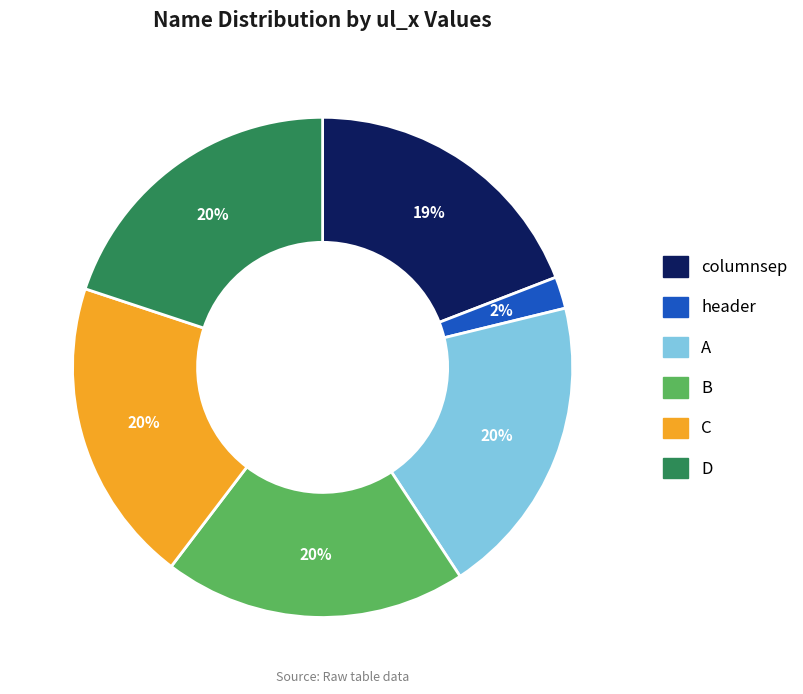

Is D the majority of the pie?

No